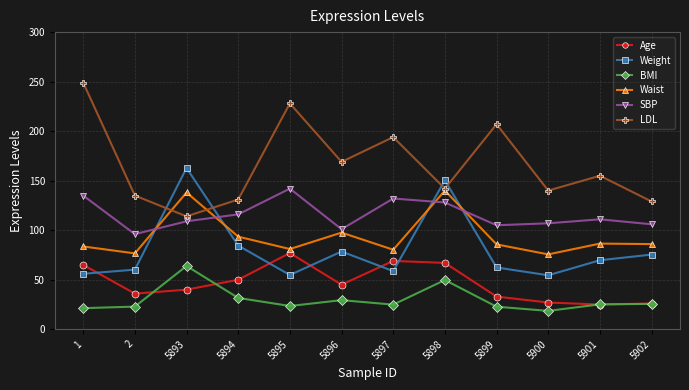

At which category does the chart reach its peak across all series?

1